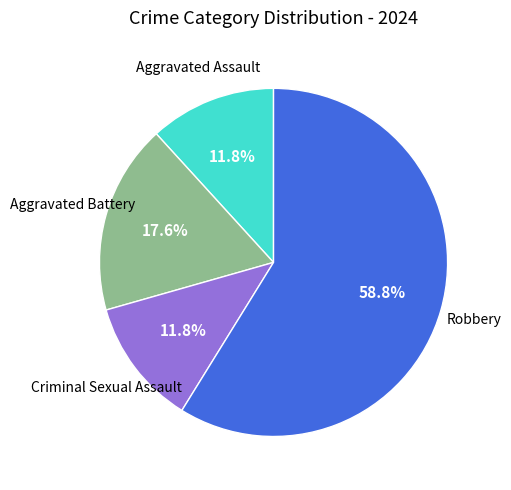

Is there any slice that represents more than half of the pie?

Yes